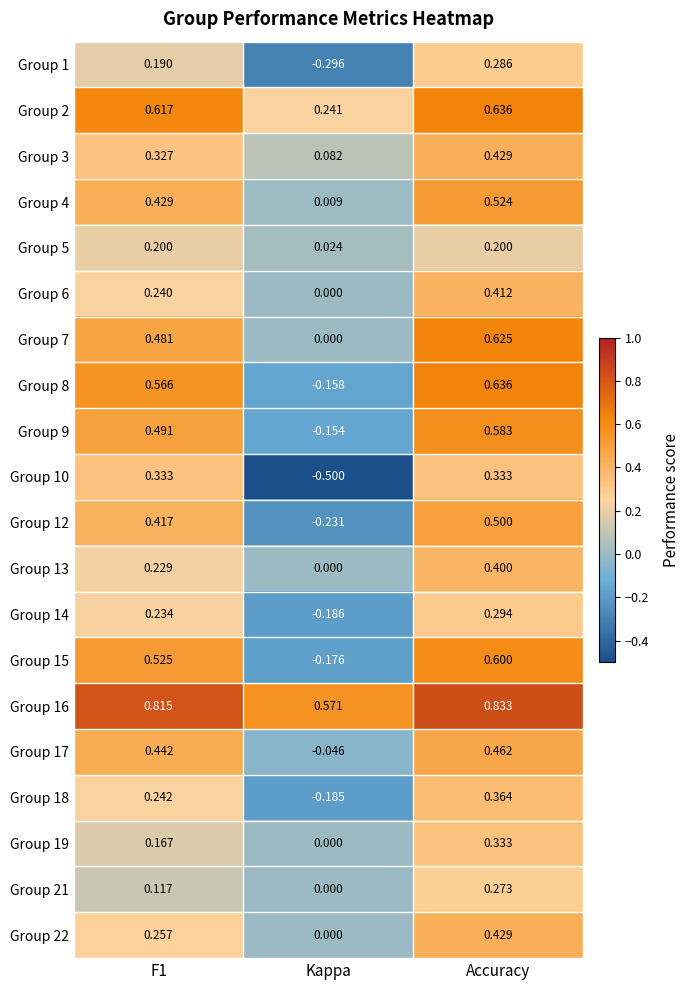

Count the number of categories in the chart.

3